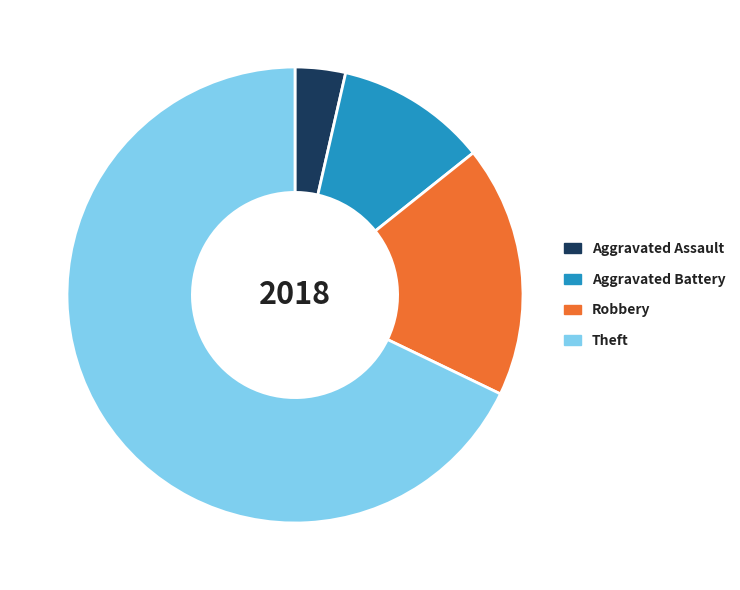

Does Theft represent more than half of the total?

Yes